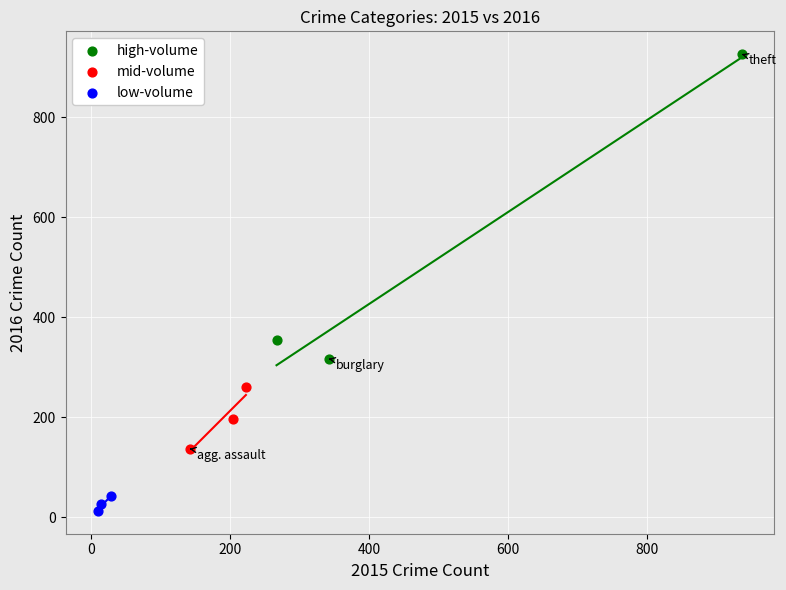

Which series reaches the maximum Y coordinate?

high-volume